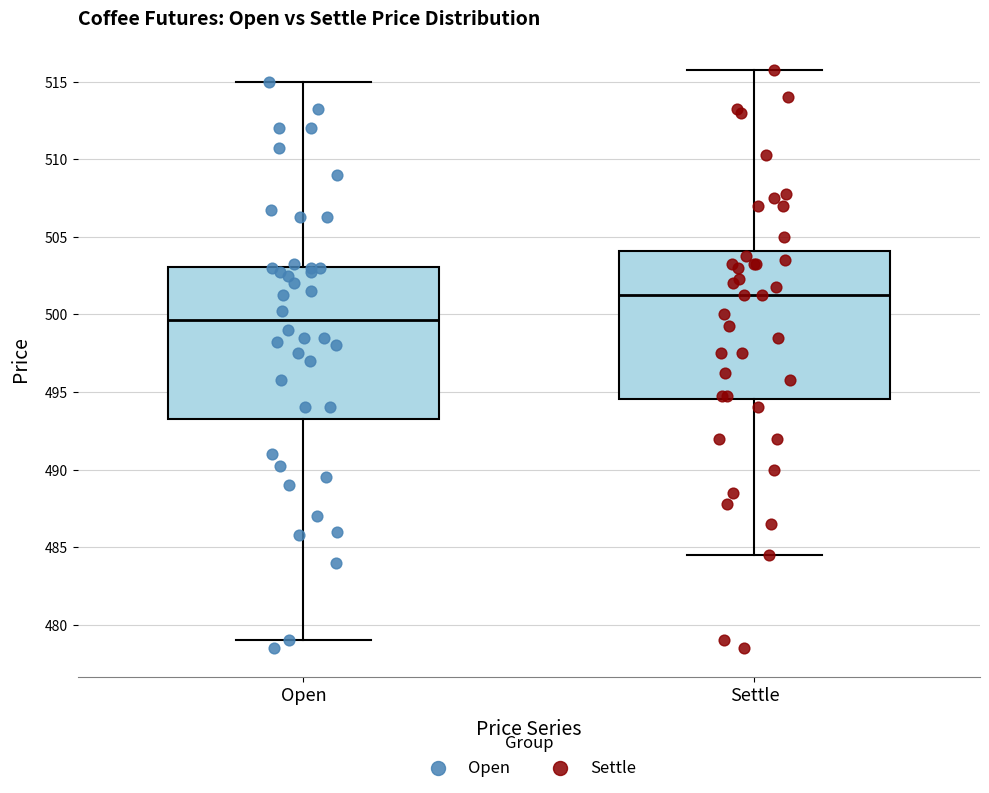

Which box has the highest median line?

Settle